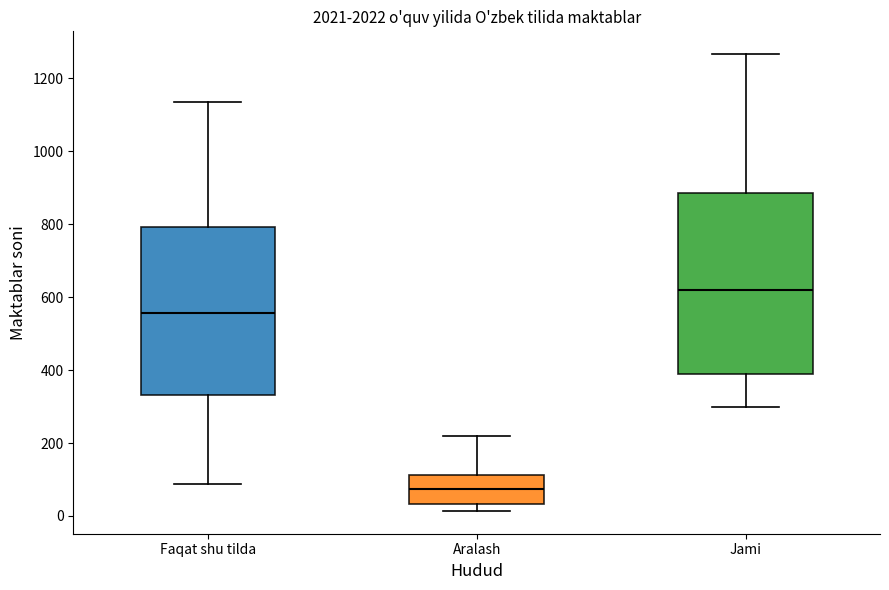

Reading left to right, transcribe this box plot: for each box, give where its median line is, the range the box spans, and where its two whiskers end, as read against the y-axis. The values are not printed on the chart, so give them approximately, as read against the axis.

Faqat shu tilda: median 560, box 340 to 800, whiskers 80 to 1140
Aralash: median 80, box 40 to 120, whiskers 20 to 220
Jami: median 620, box 380 to 880, whiskers 300 to 1260